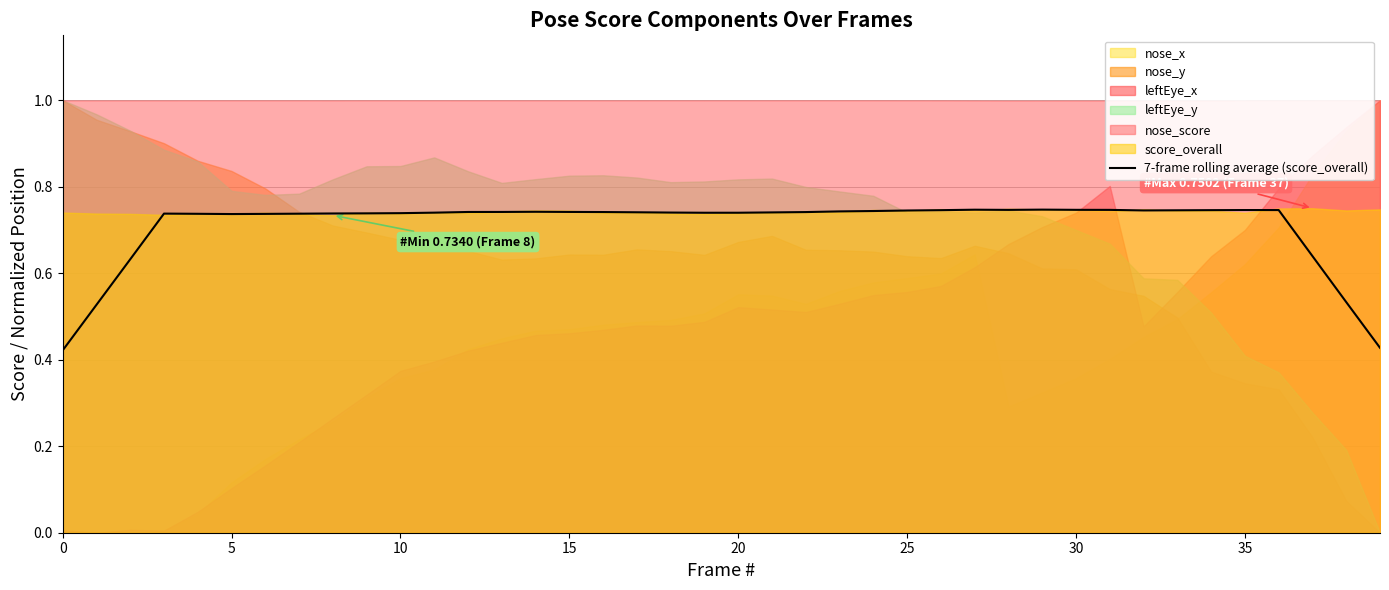

The chart shows a value of 1.3 at 20. True or false?

False